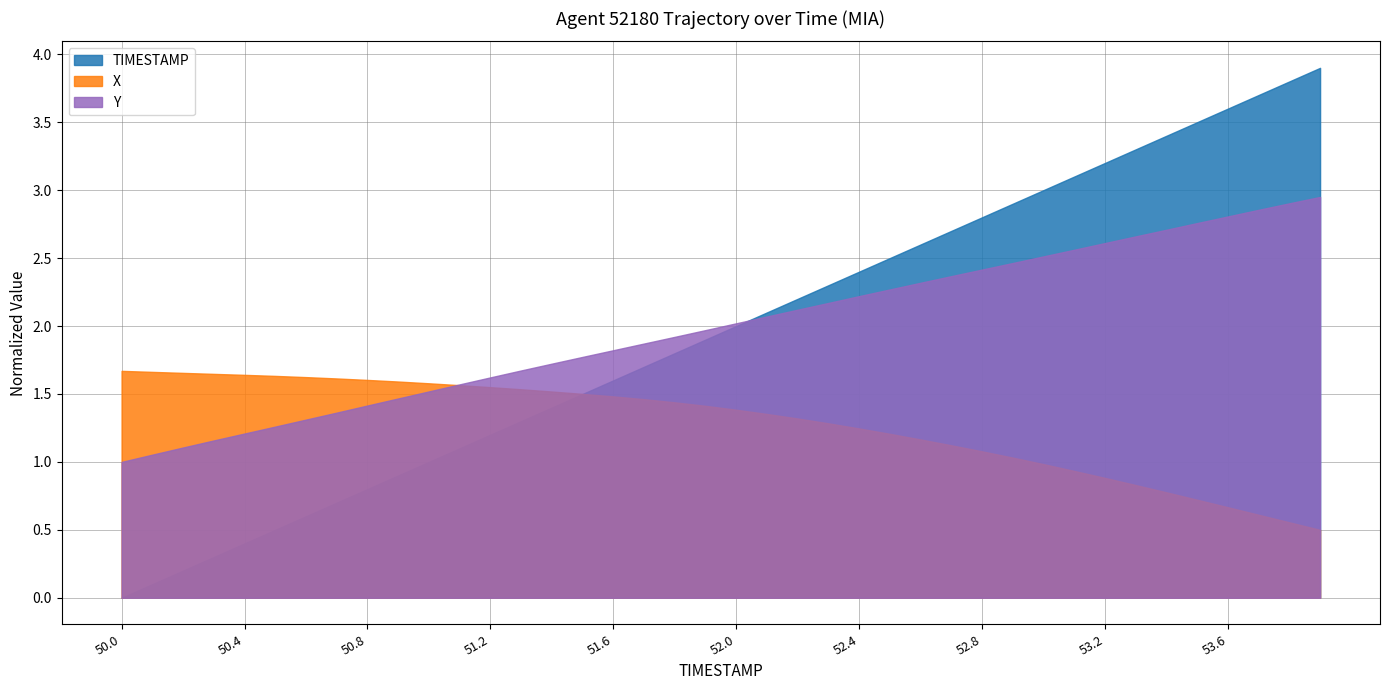

Which series has the widest spread of values?

TIMESTAMP